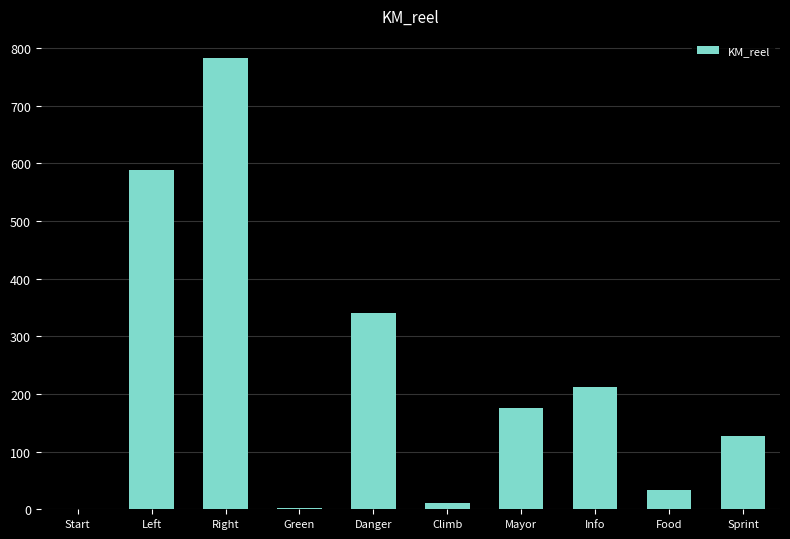

What value does the data have at Right?

781.8